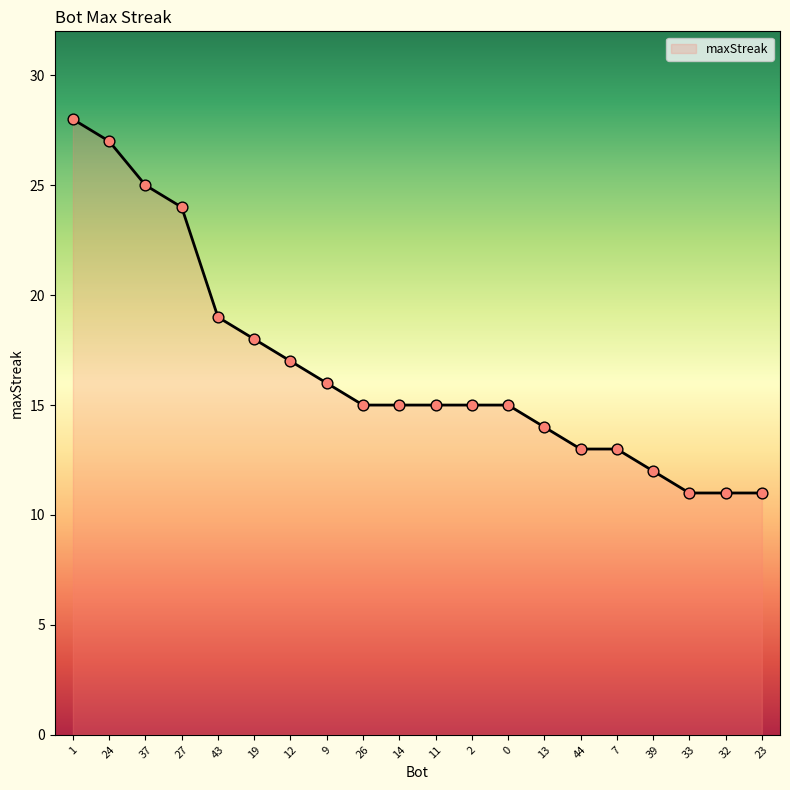

Which has a higher value, 1 or 7?

1